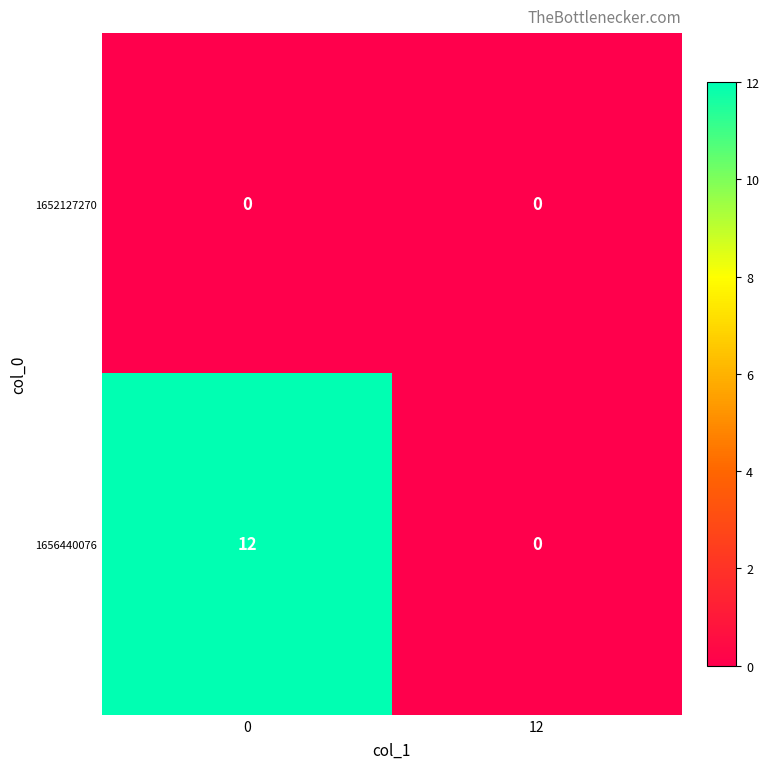

Which category has the lowest value in the 1656440076 series?

12